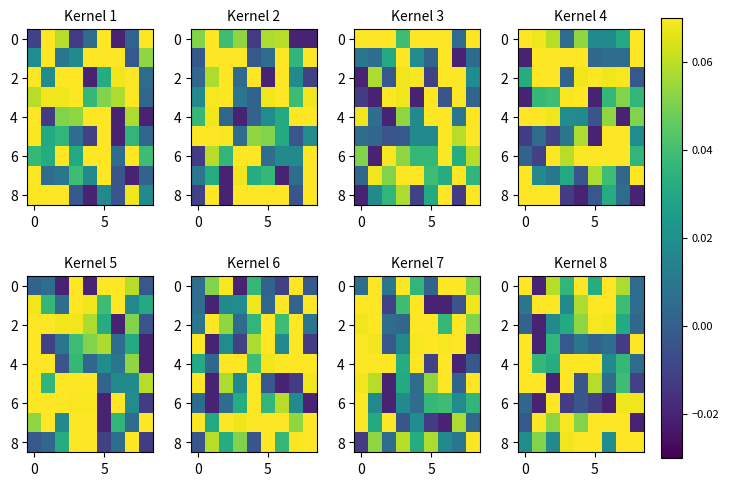

Between 7 and 5, which is larger?

7